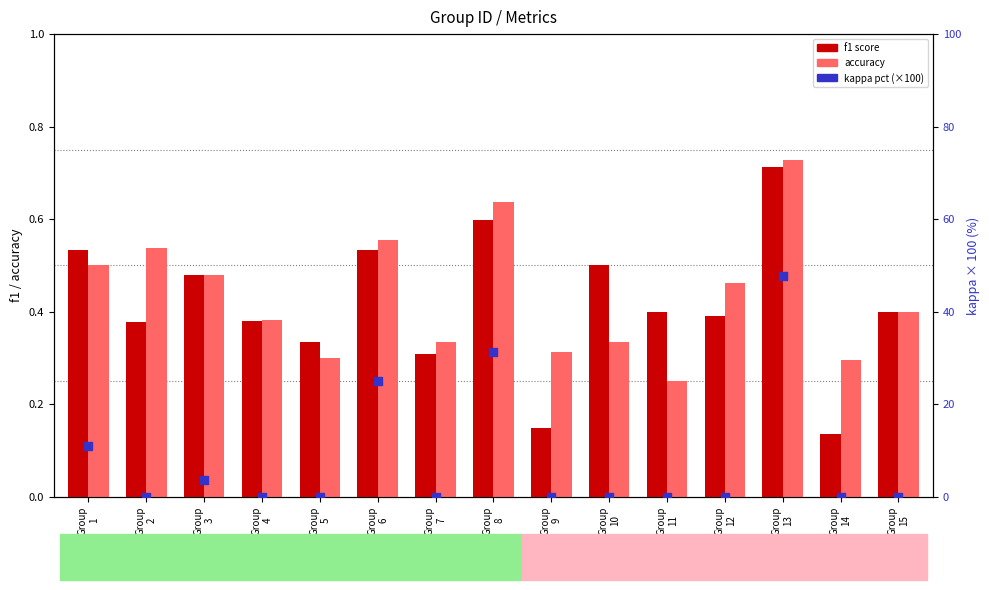

At which category is the sum across all series the highest?

Group
13